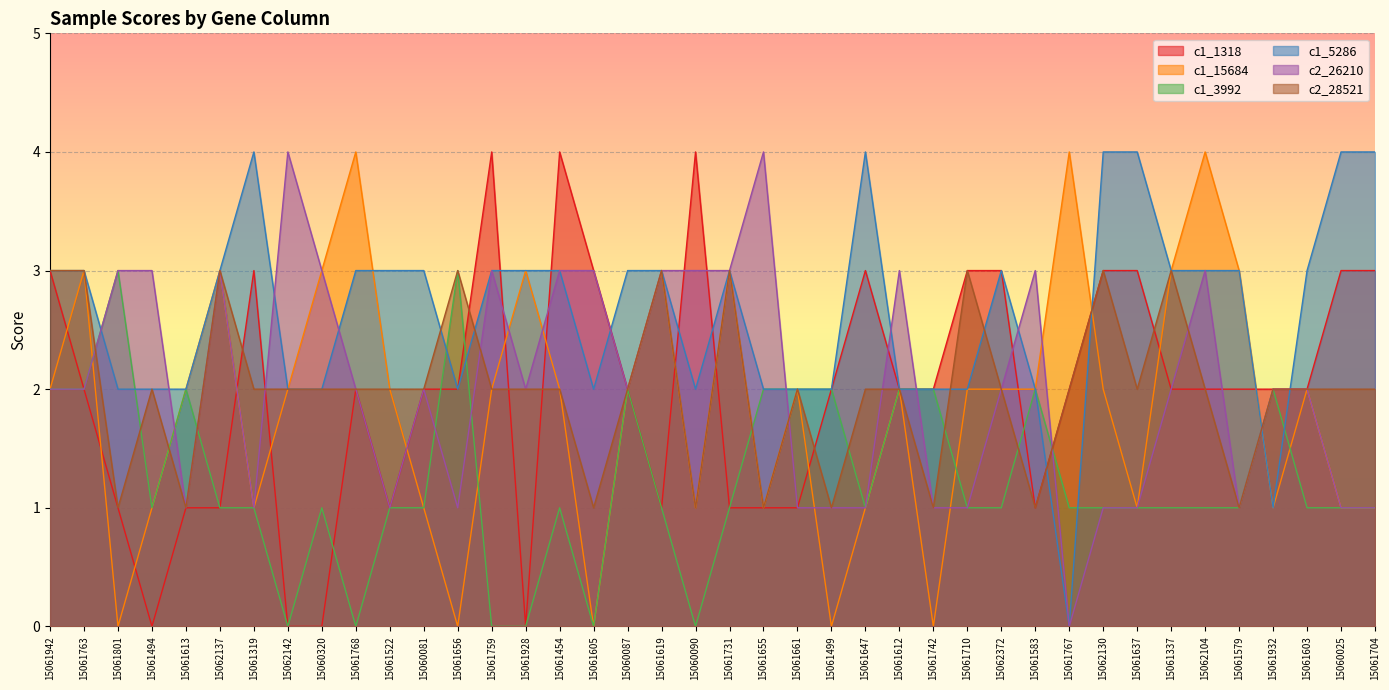

Is the value of c2_28521 at 15061522 greater than the value of c1_1318 at 15060087?

No